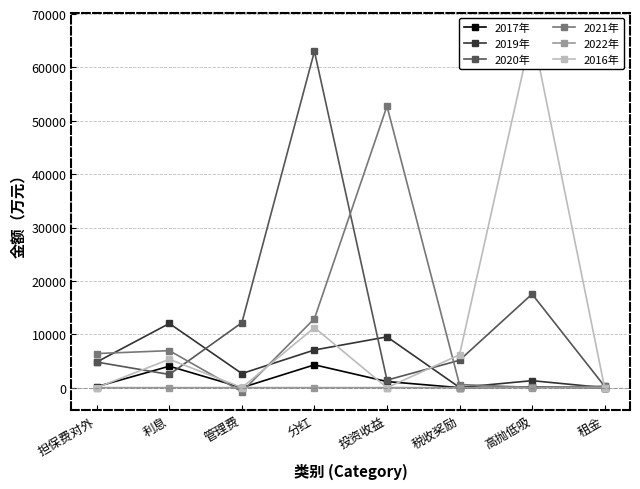

At which category does 2017年 reach its first local valley?

管理费